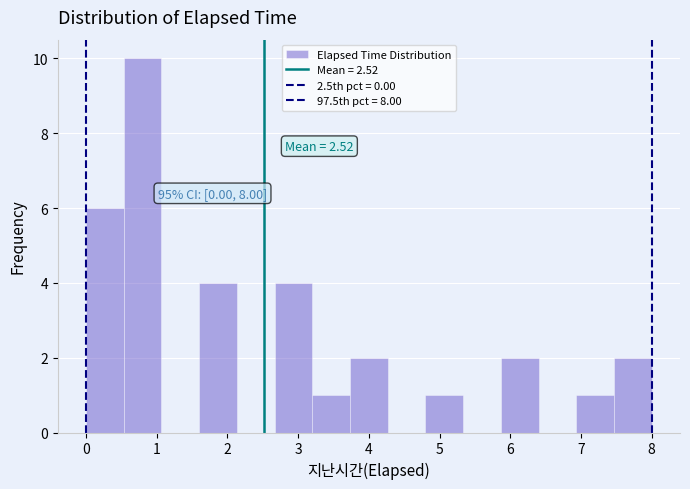

Over which range of the x-axis is the bar tallest?

0.5 to 1.1